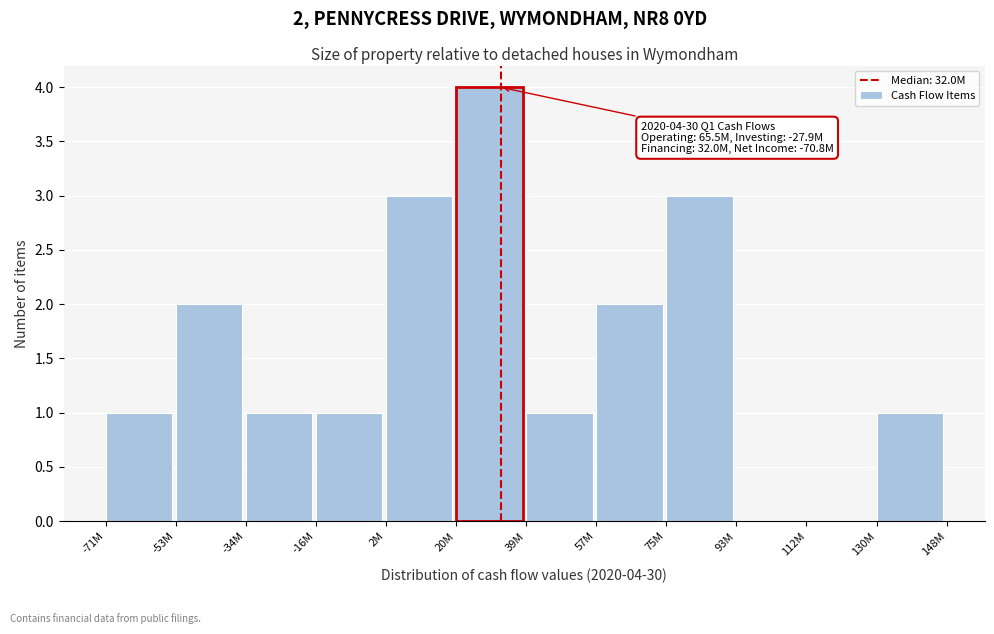

Reading left to right, what are all the values shown in this chart?

-71M=1	-53M=2	-34M=1	-16M=1	2M=3	20M=4	39M=1	57M=2	75M=3	93M=0	112M=0	130M=1